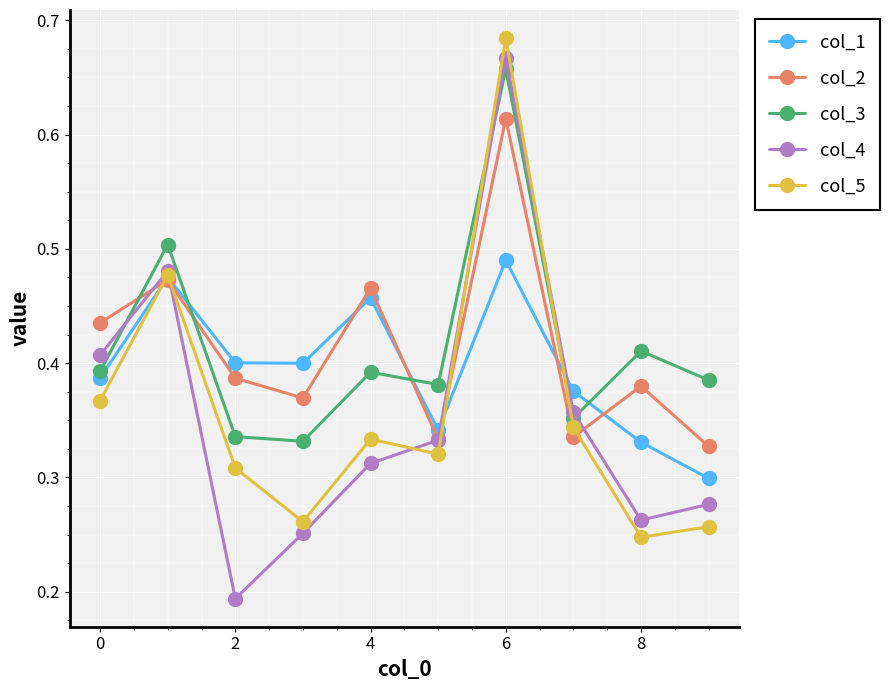

Count the col_3 values in the range 0 to 1.

10